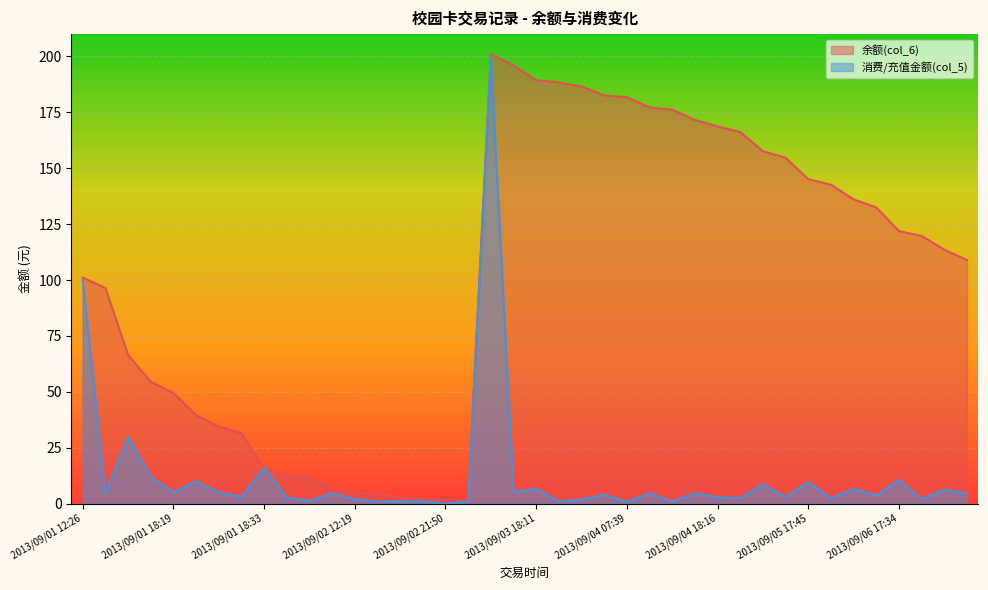

At how many categories does at least one series exceed 146?

14